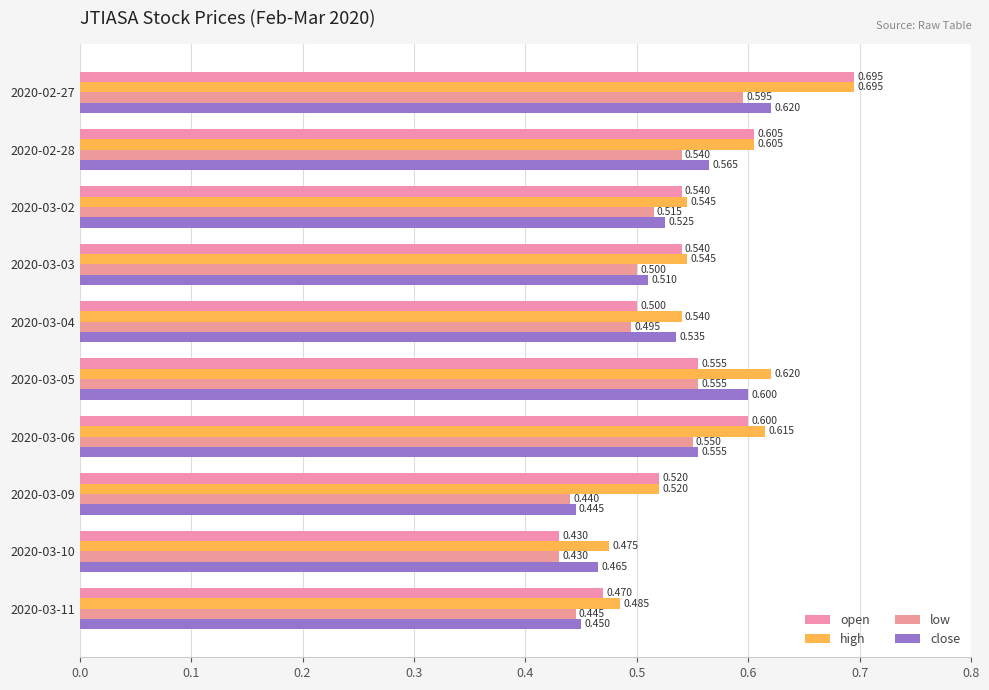

Count the number of categories in the chart.

10